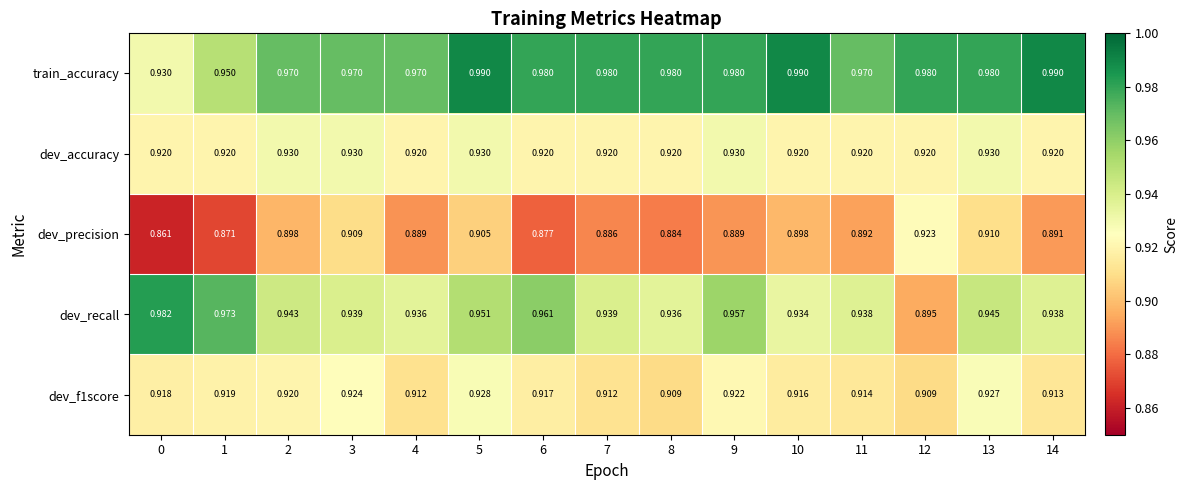

Which series has the widest spread of values?

dev_recall